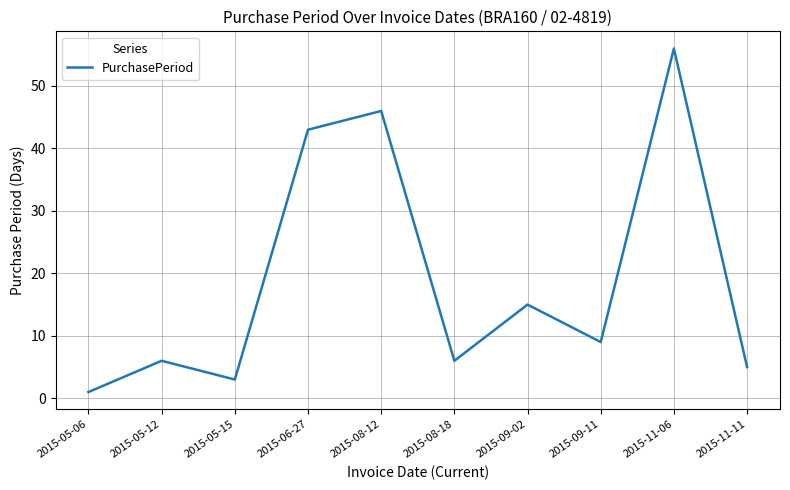

Reading right to left, list all the values displayed in this chart.

5	56	9	15	6	46	43	3	6	1